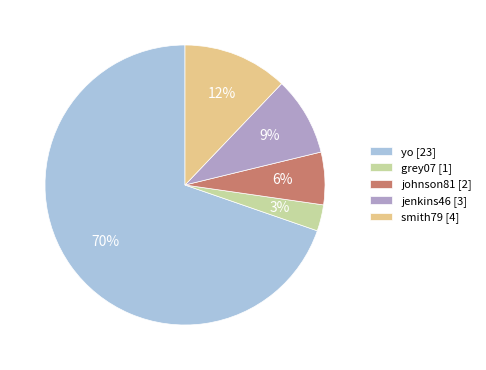

Rank the categories by value from highest to lowest.

yo, smith79, jenkins46, johnson81, grey07